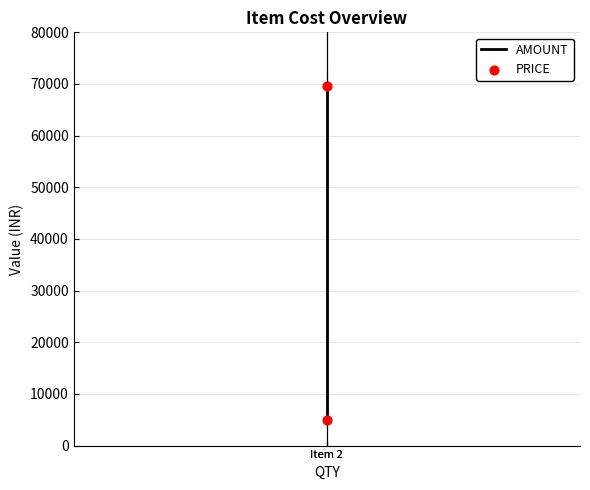

What is the average Y value?

37300